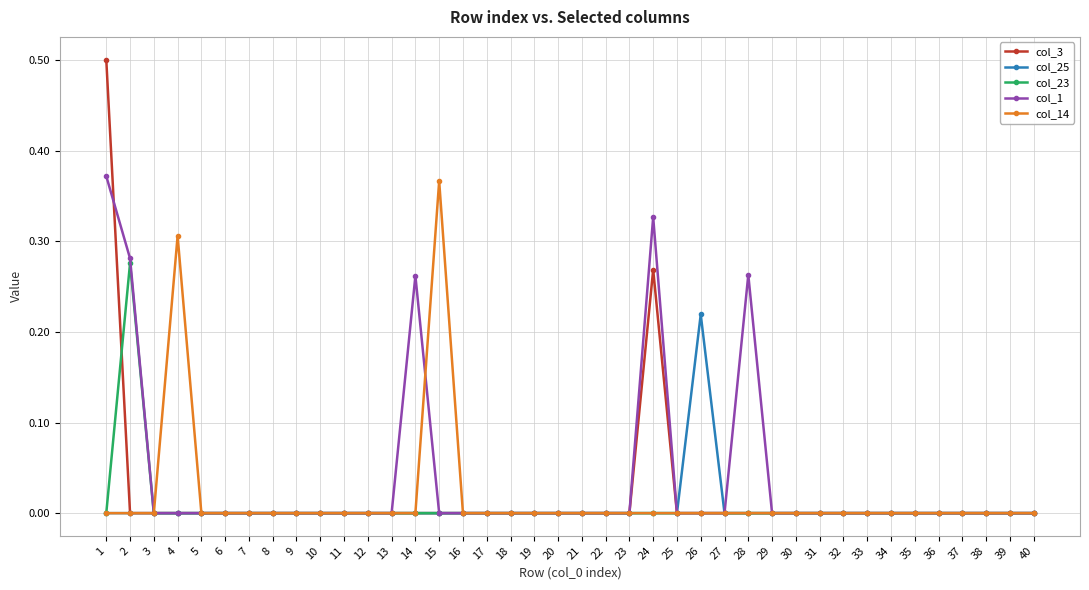

What is the maximum value for col_3?

0.5